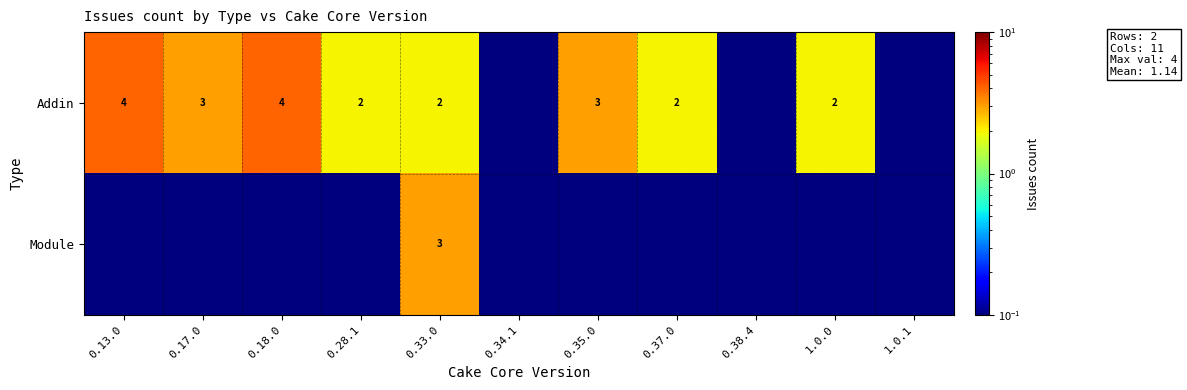

Which label corresponds to the largest value in the chart?

0.13.0